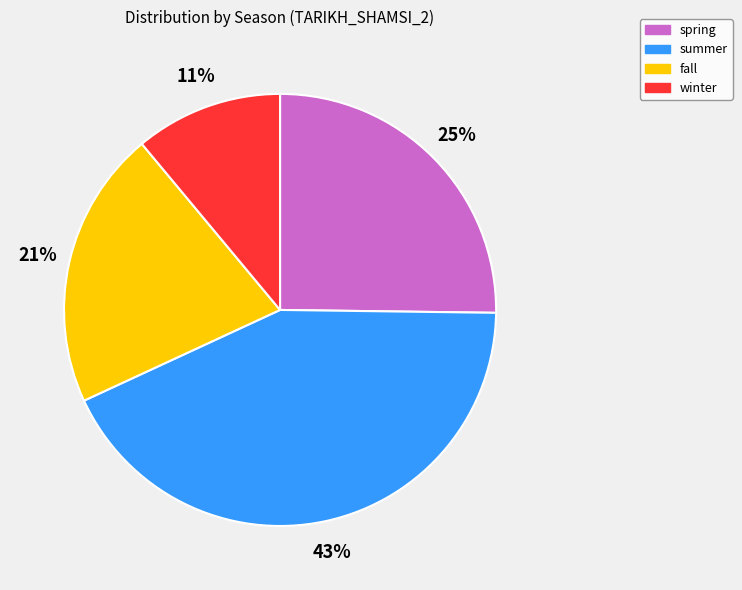

Rank the categories by value from highest to lowest.

summer, spring, fall, winter